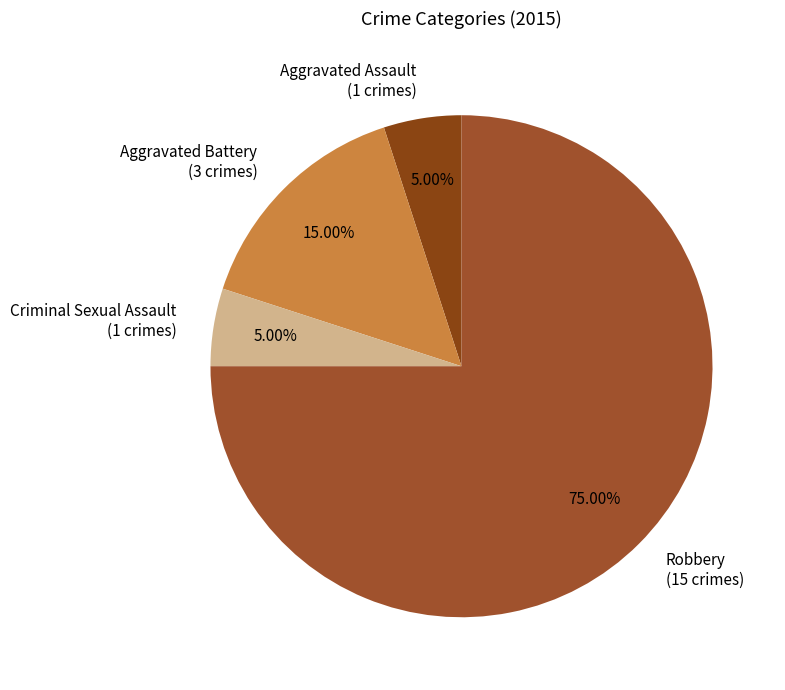

Count the number of slices in the pie.

4